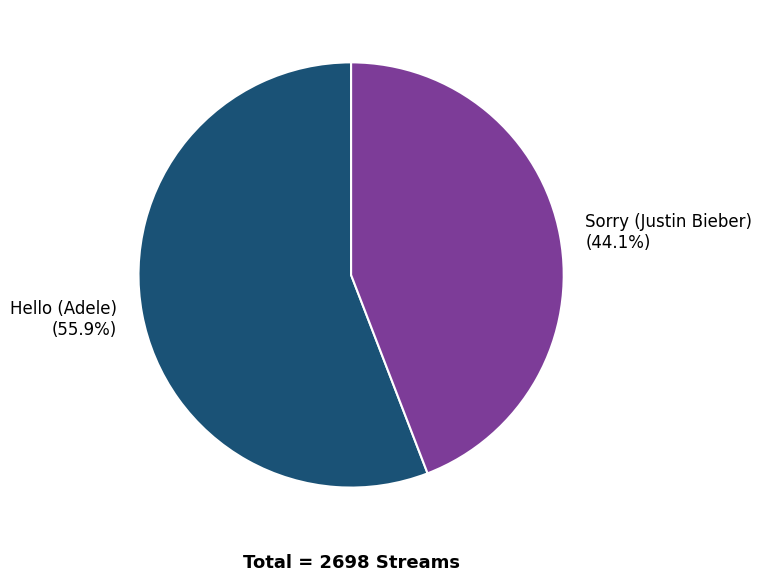

Which category has the smallest portion of the pie?

Sorry (Justin Bieber)